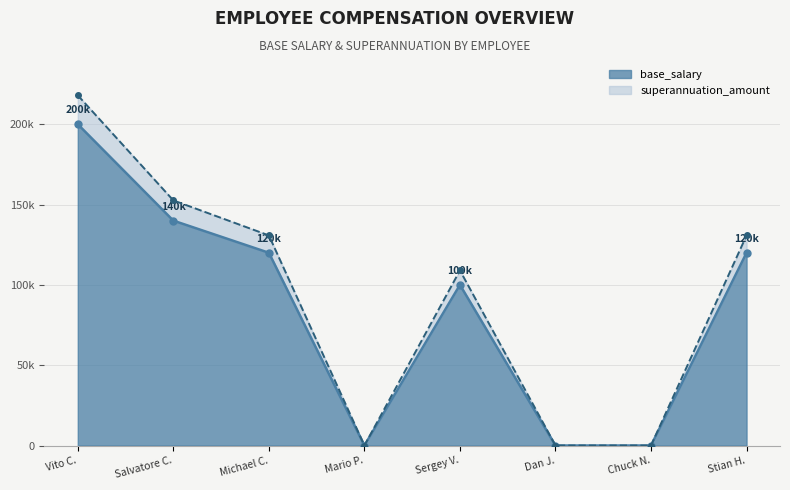

What is the maximum value for base_salary?

200000